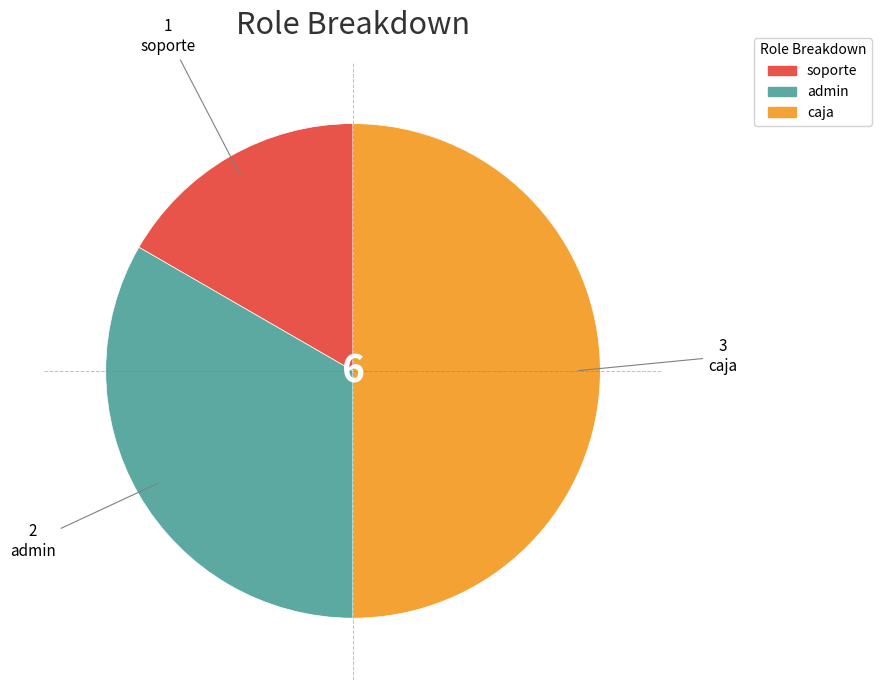

Rank the categories by value from highest to lowest.

caja, admin, soporte